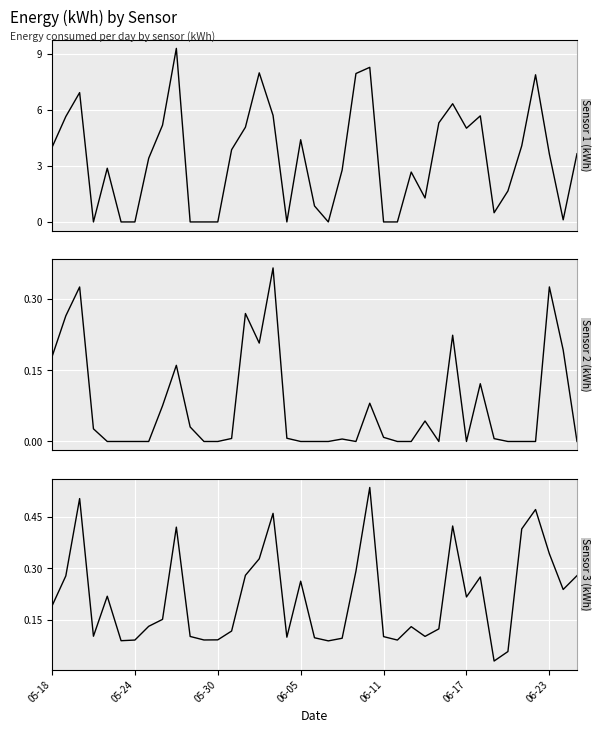

How many positive values does the Sensor 1 series have?

29